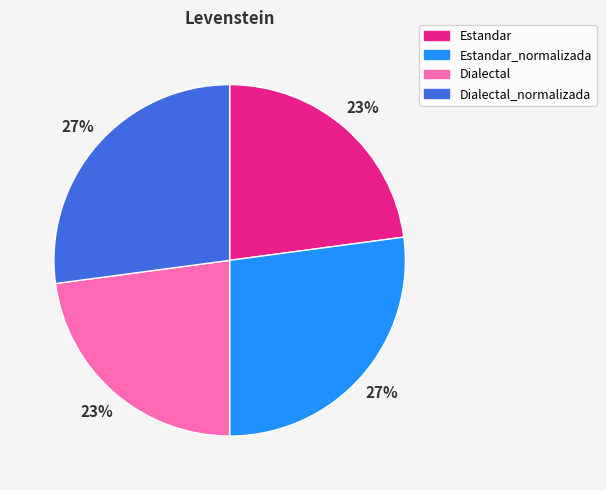

Is there any slice that represents more than half of the pie?

No